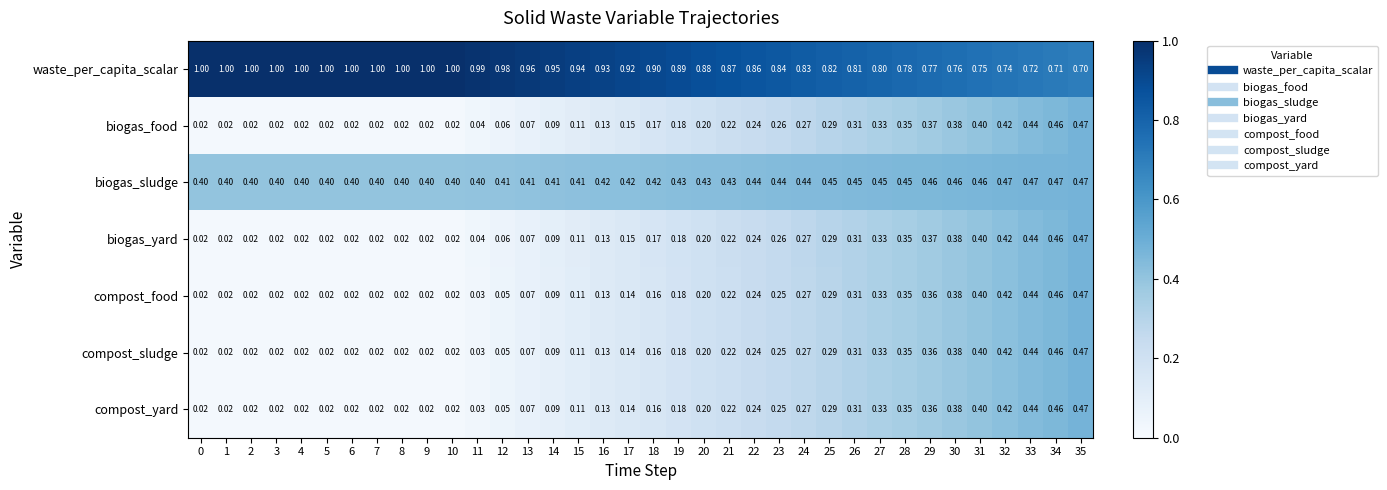

Which series has the largest total across all categories?

waste_per_capita_scalar